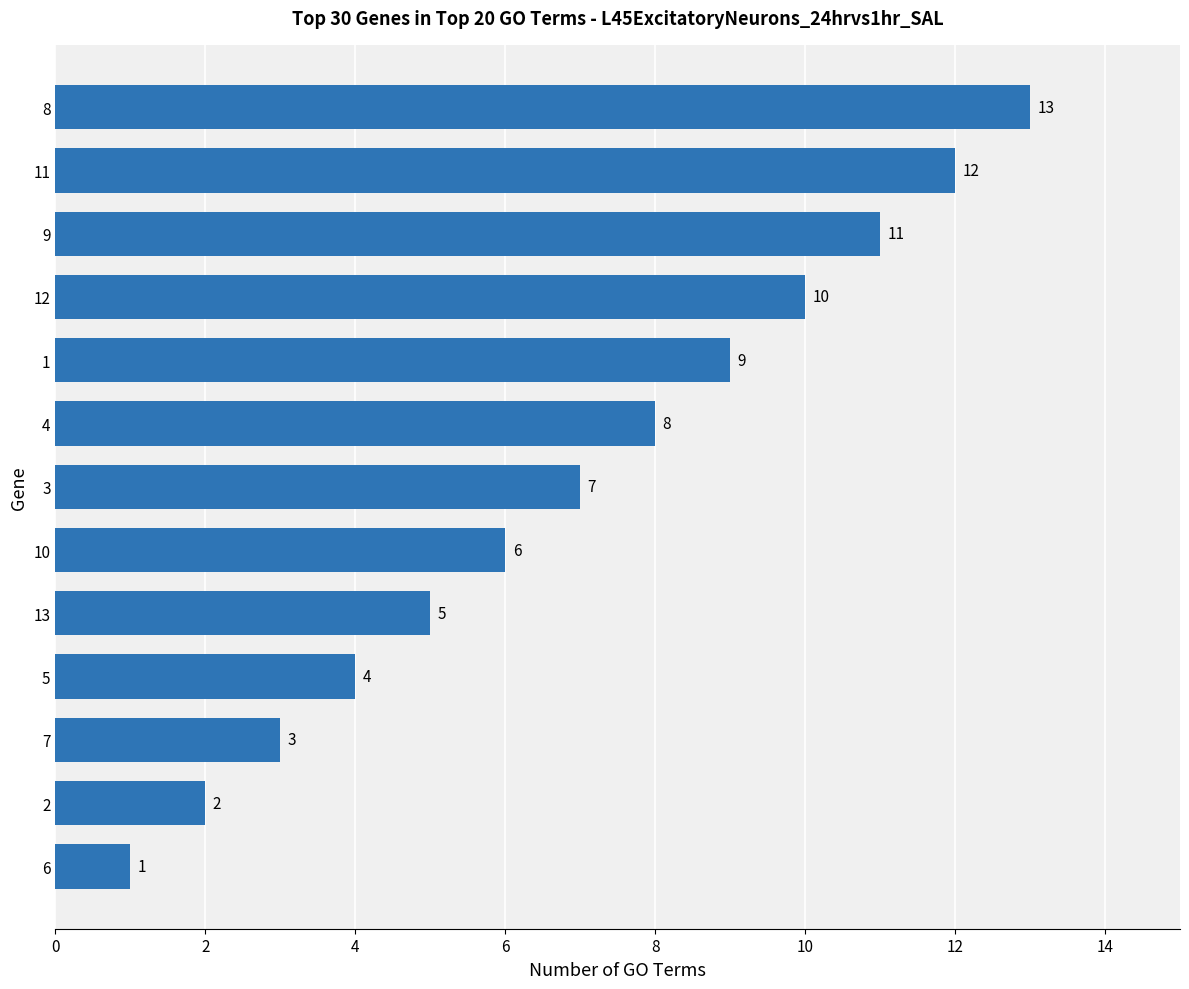

Reading bottom to top, transcribe all the data shown in this chart.

1	2	3	4	5	6	7	8	9	10	11	12	13